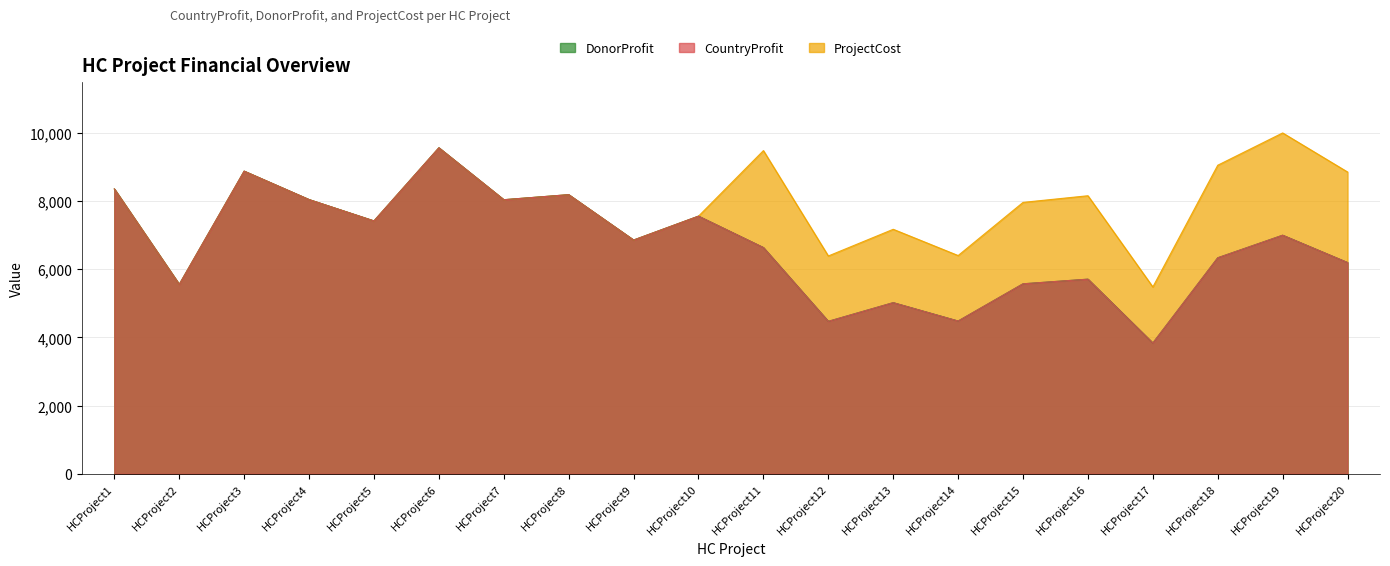

How many values in the ProjectCost series are below 8042?

10